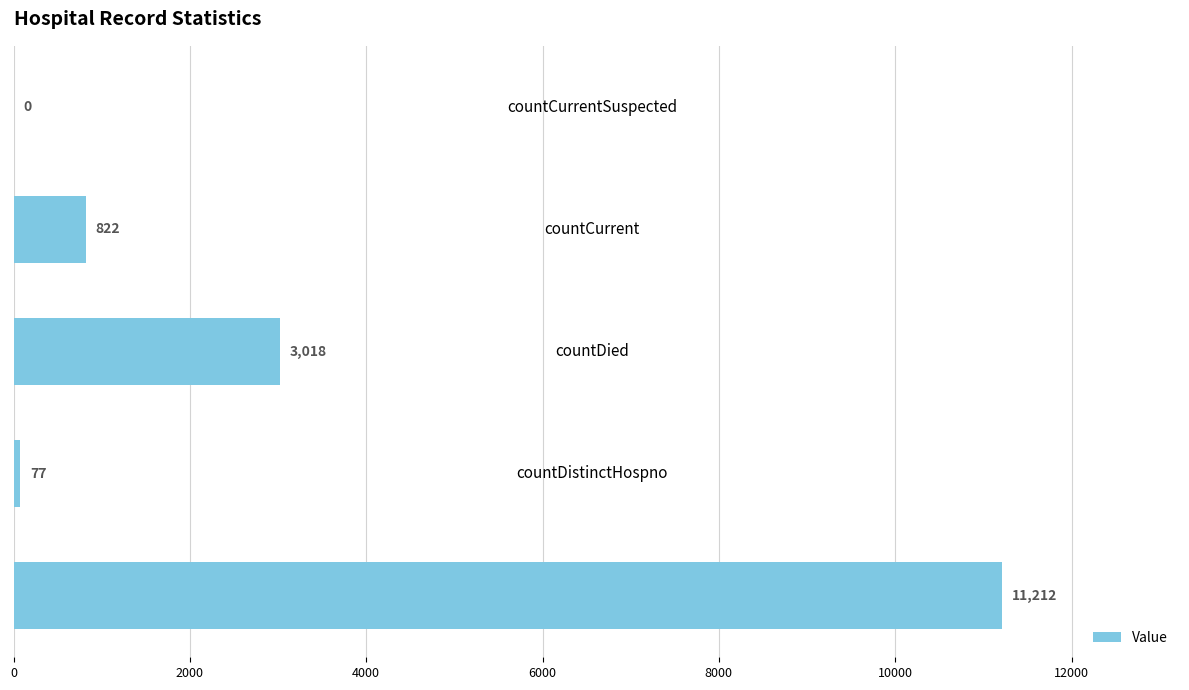

What is the maximum value shown in the chart?

11212